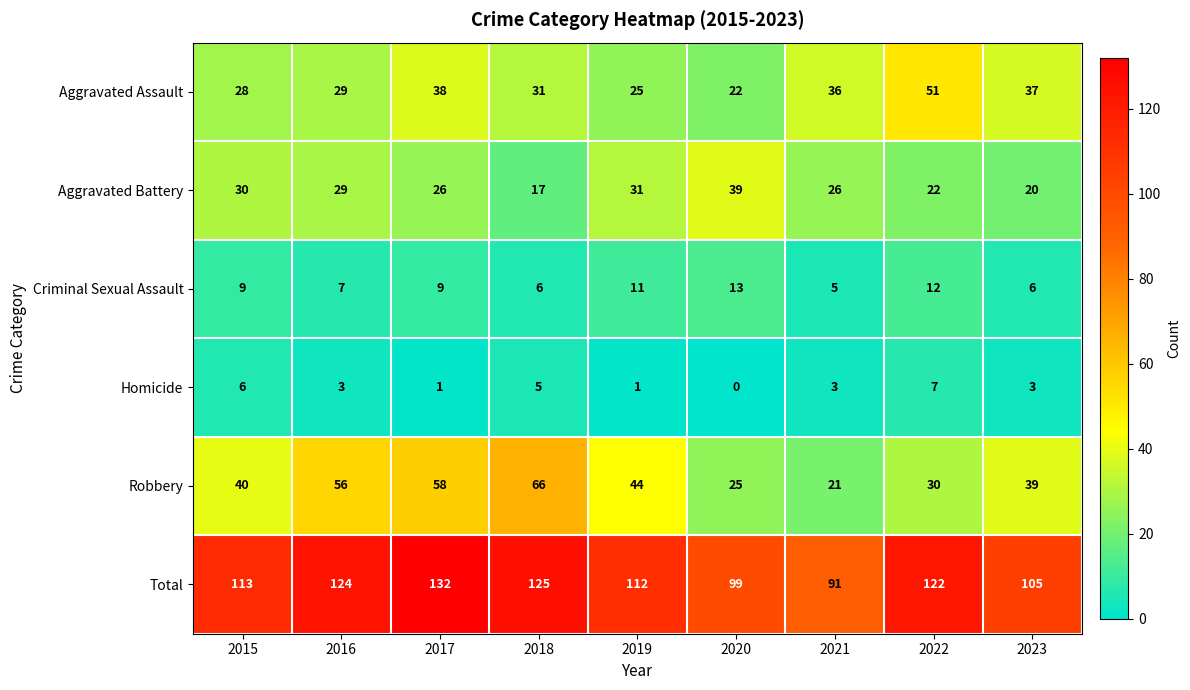

Which category has the lowest value in the Homicide series?

2020